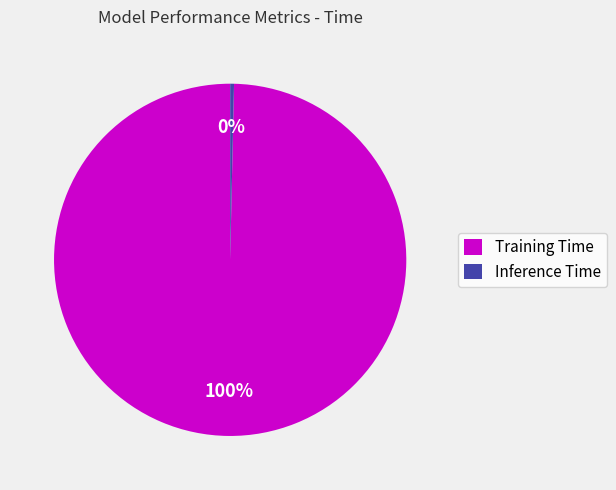

Is it true that Inference Time is 9% of the pie?

False